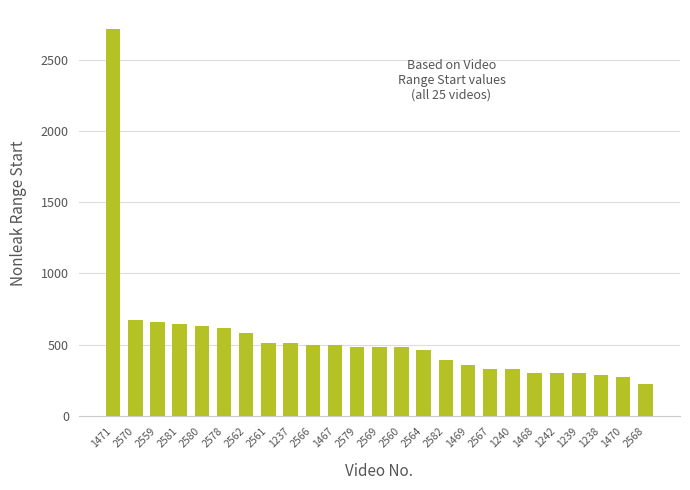

Approximately how many times larger is the value at 1471 compared to 2560?

5.7